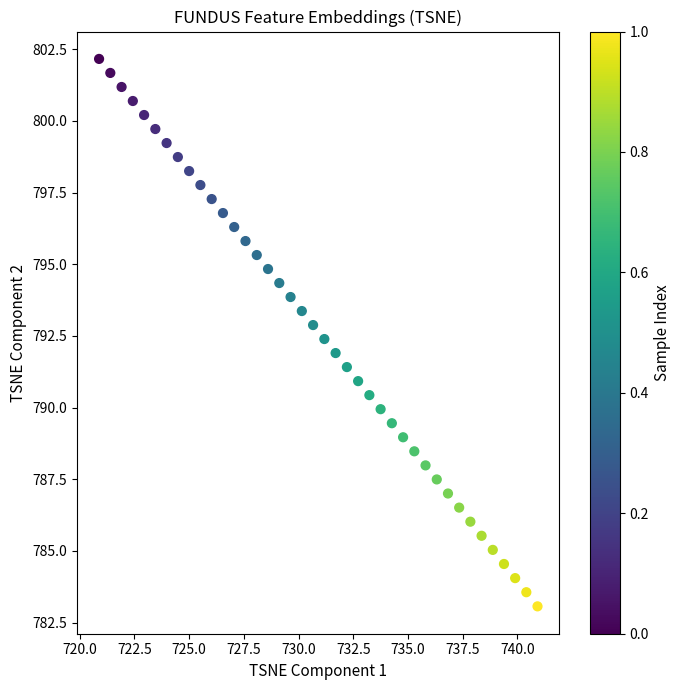

What is the range of Y values (max minus min)?

19.1